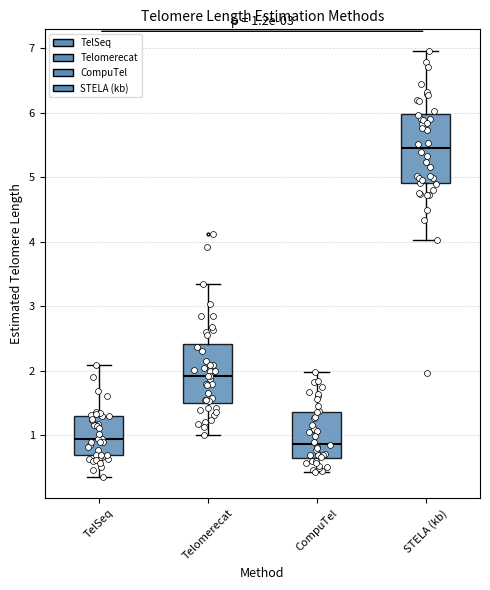

Which box is the tallest, from its lower edge to its upper edge?

STELA (kb)